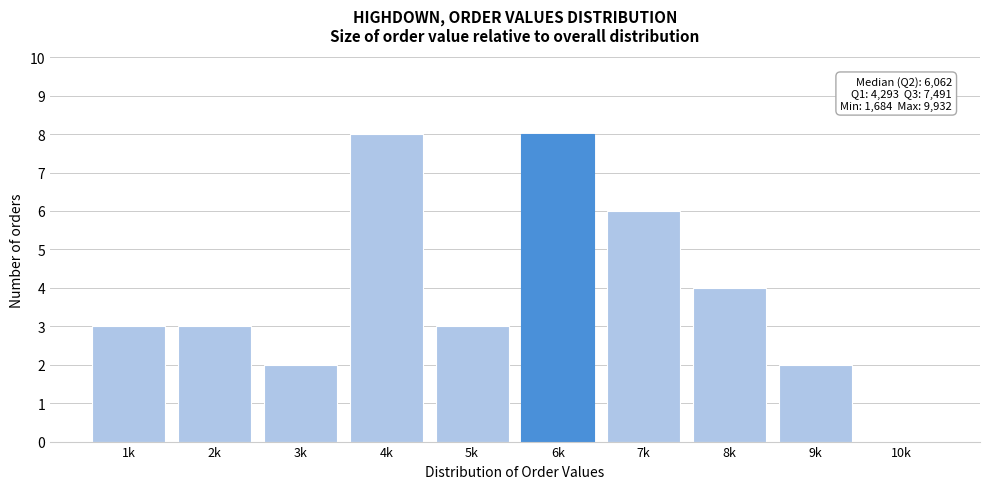

Reading left to right, list all the values displayed in this chart.

1k=3	2k=3	3k=2	4k=8	5k=3	6k=8	7k=6	8k=4	9k=2	10k=0